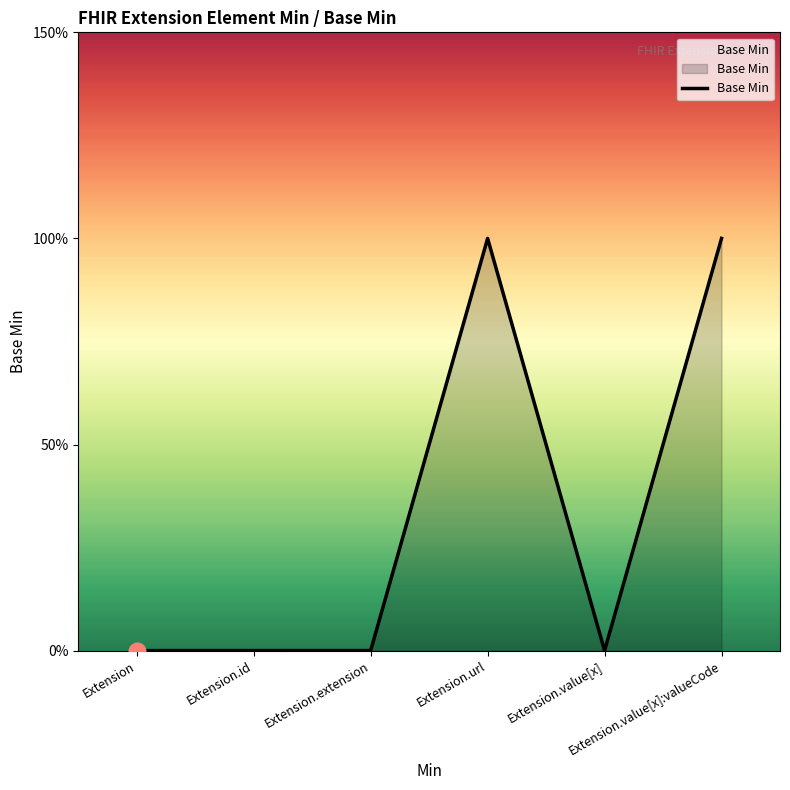

Does the chart display data point markers on the line(s)?

No